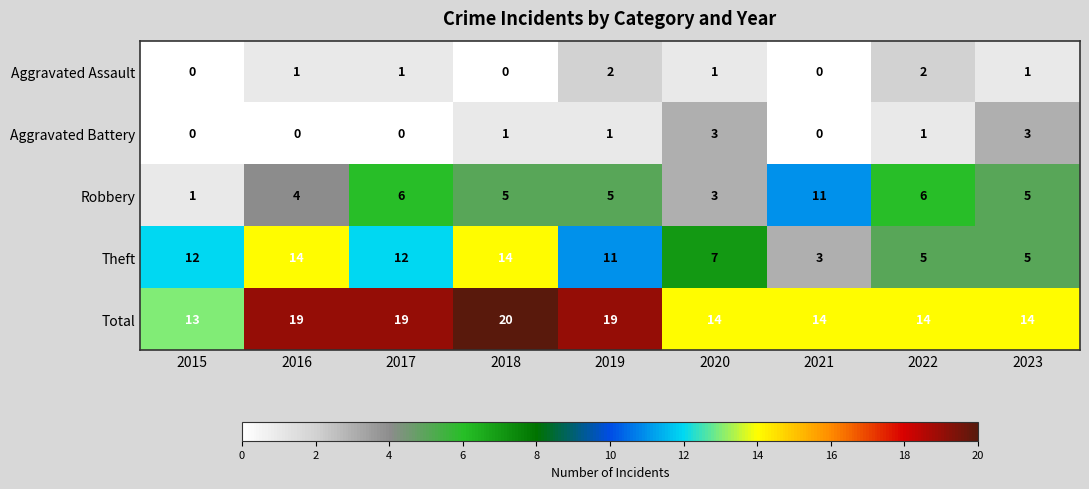

Rank the series by their maximum value, from highest to lowest.

Total, Theft, Robbery, Aggravated Battery, Aggravated Assault